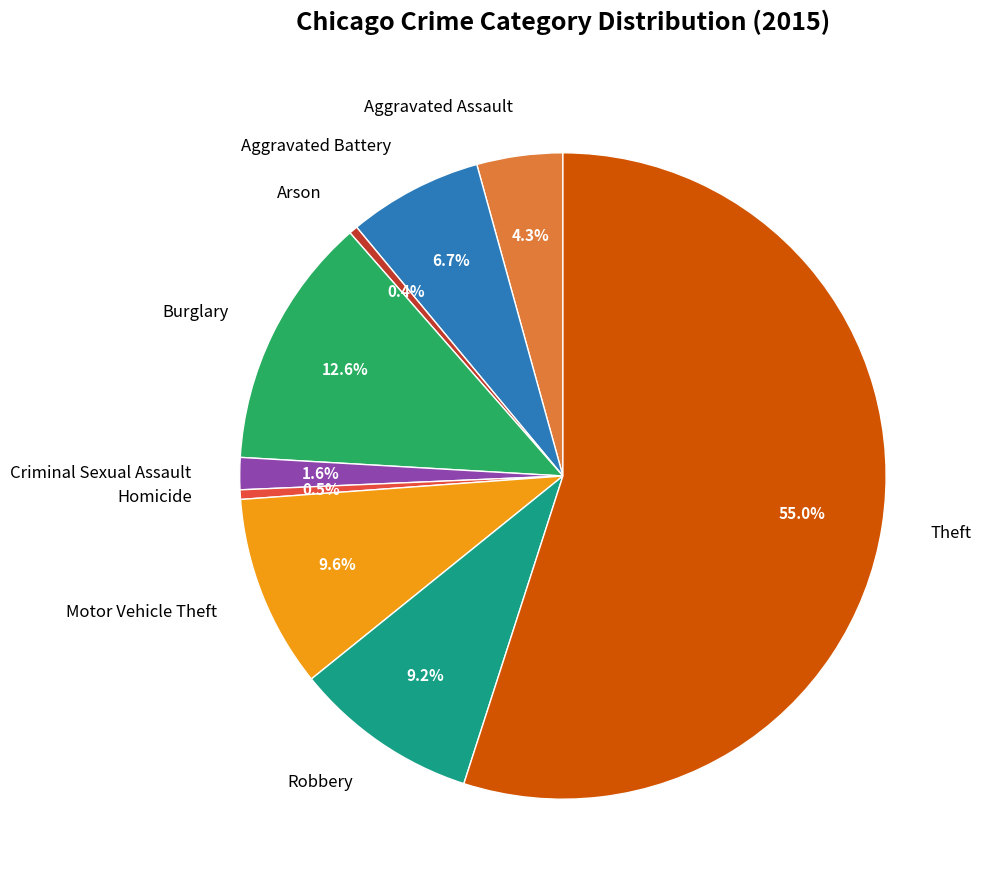

Which slice is the largest?

Theft